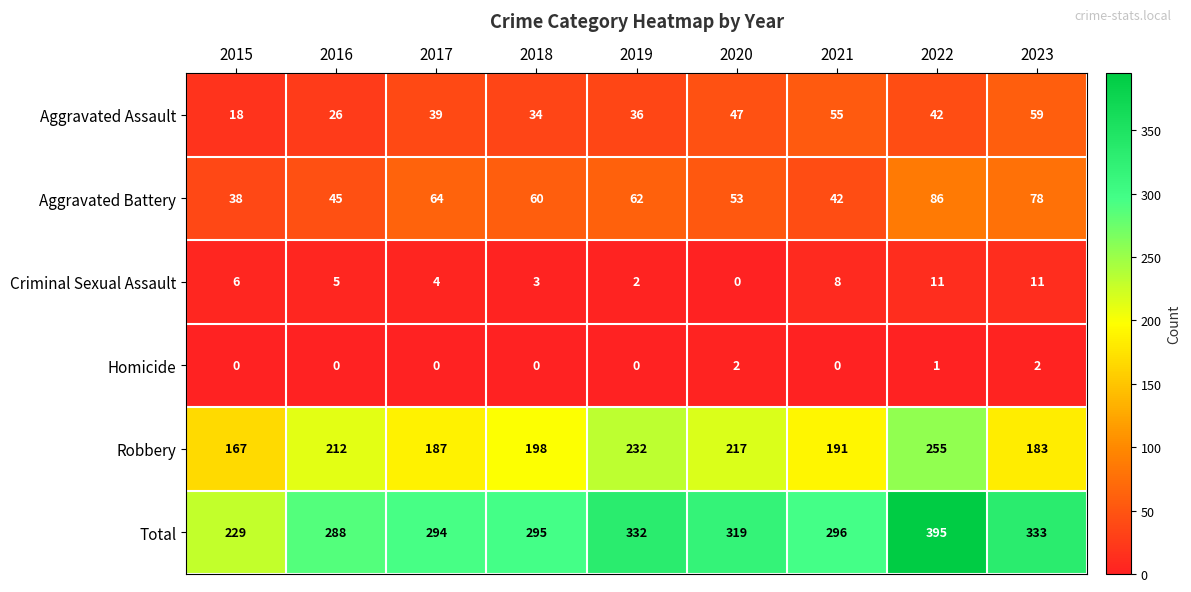

What is the maximum value shown in the chart?

395